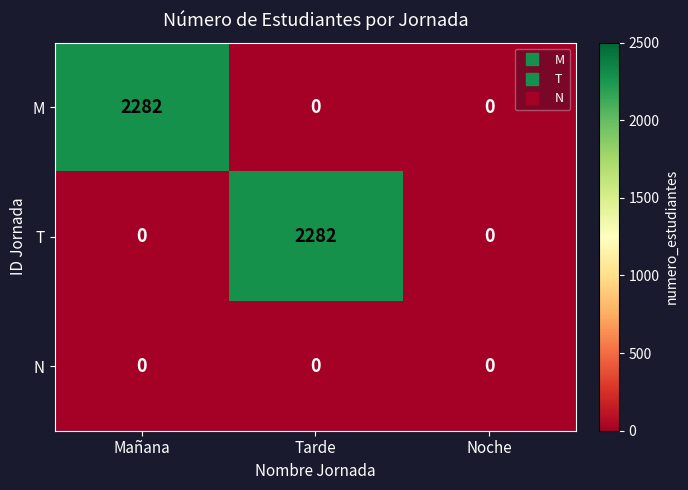

Reading left to right, transcribe all the data shown in this chart.

M: Mañana=2282	Tarde=0	Noche=0
T: Mañana=0	Tarde=2282	Noche=0
N: Mañana=0	Tarde=0	Noche=0